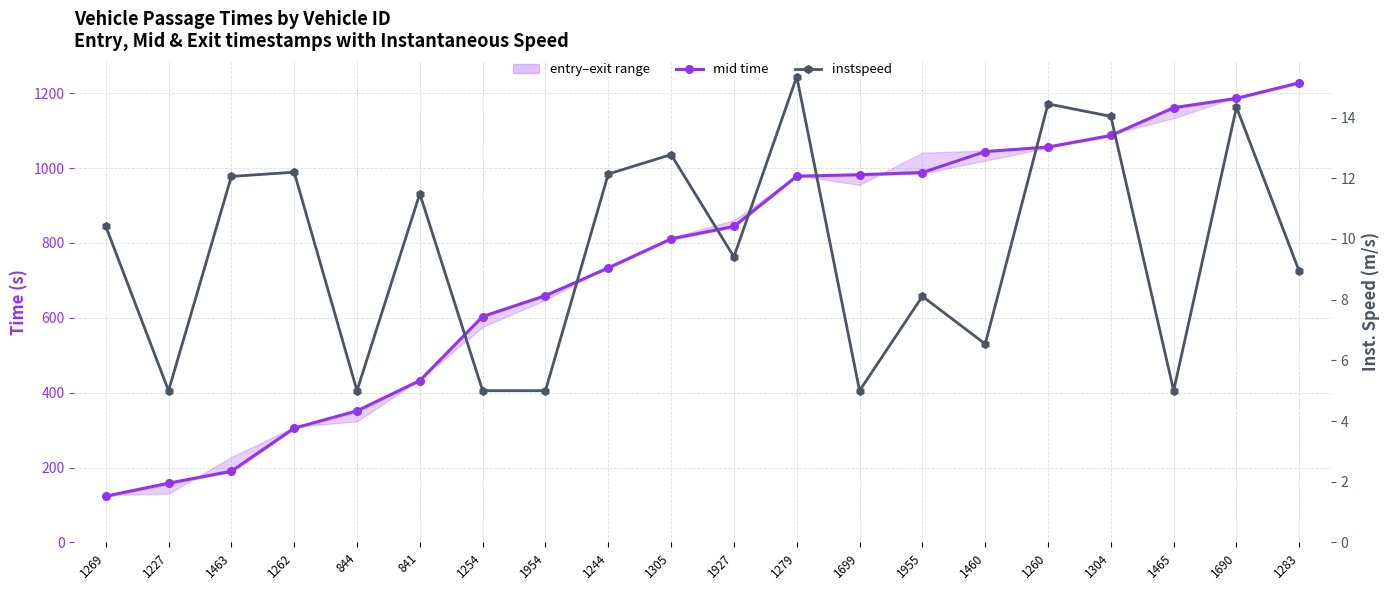

What is the label of the 12th point from the right?

1244